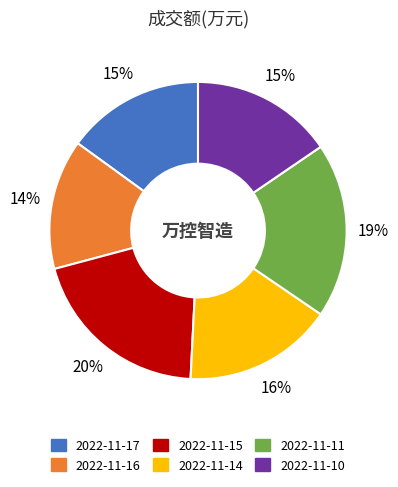

Is there any slice that represents more than half of the pie?

No